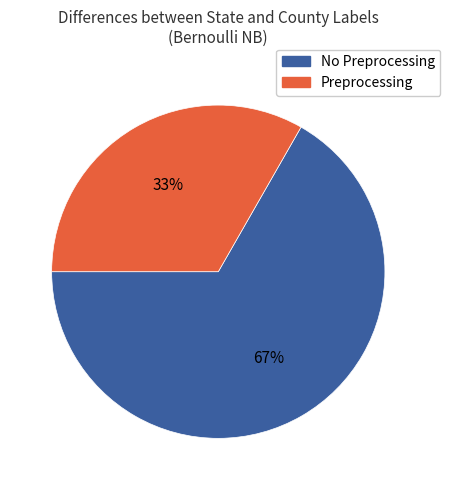

How many slices are in this pie chart?

2